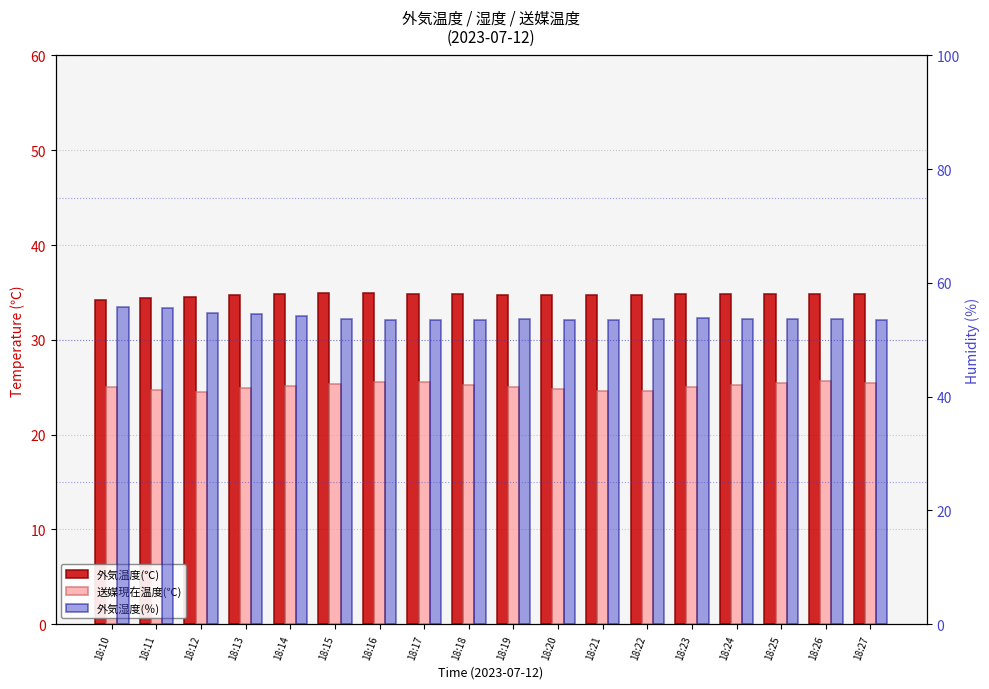

The value of 外気湿度(％) at 18:11 is 17.0. True or false?

False